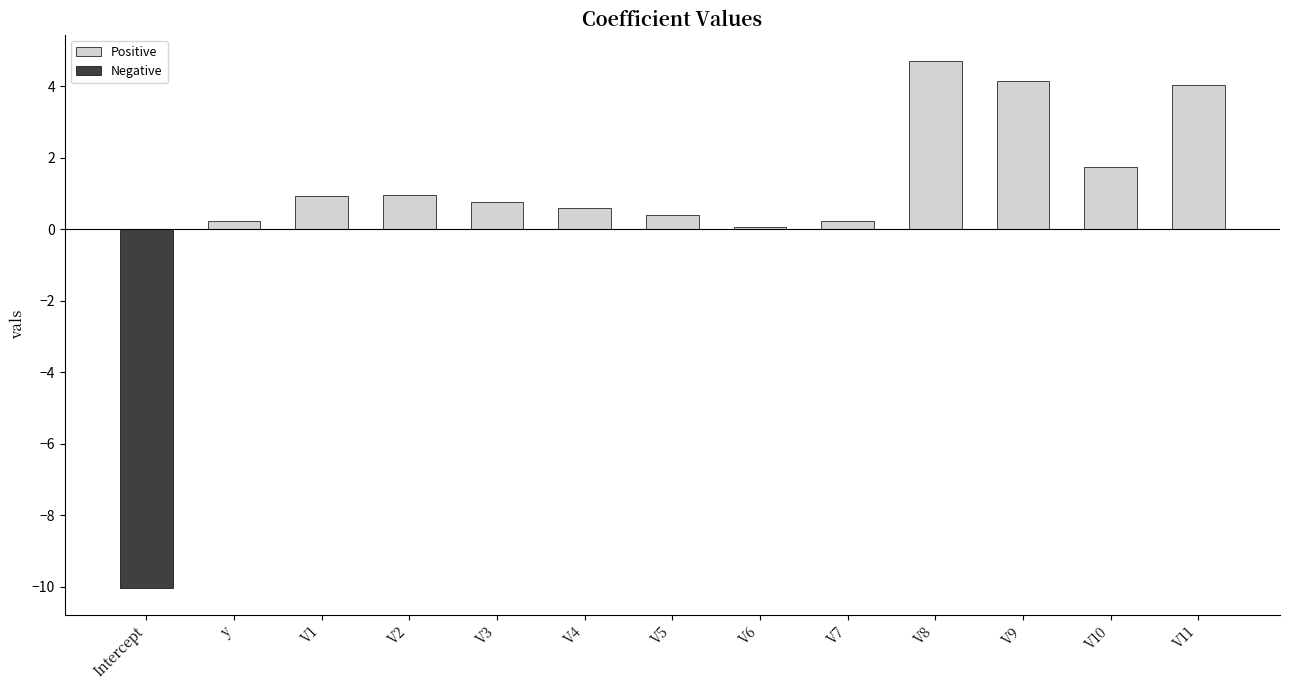

Which series has the widest spread of values?

Negative